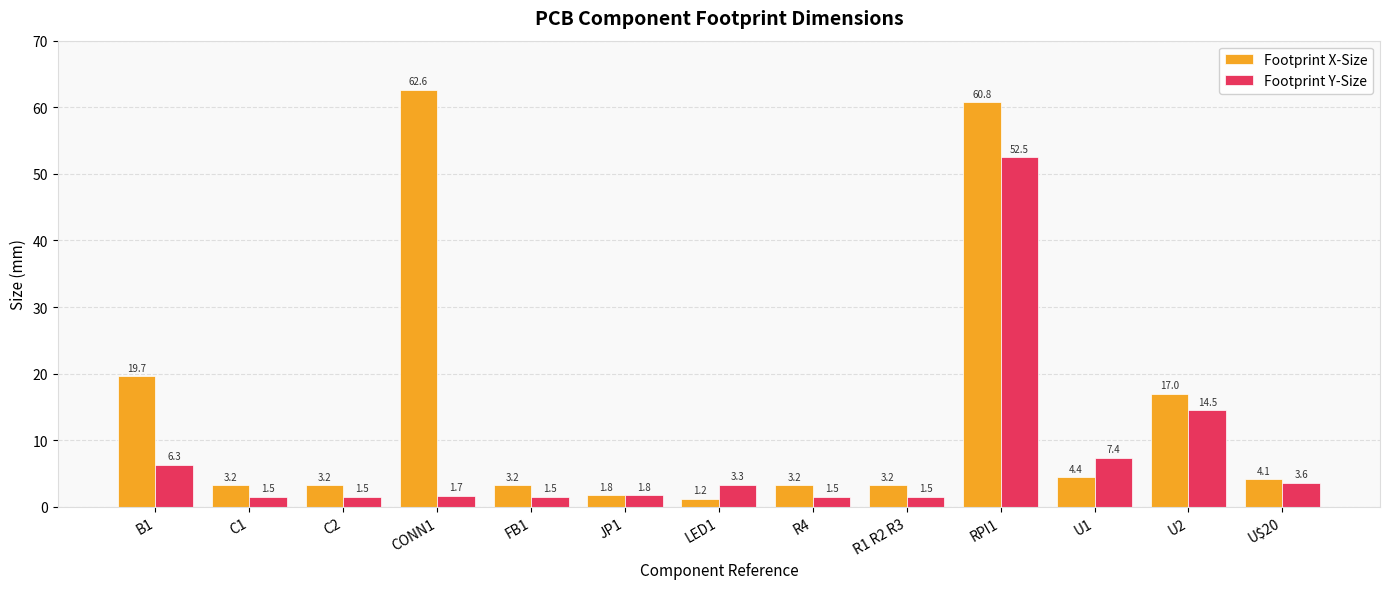

At which label is Footprint X-Size closest to 31?

B1